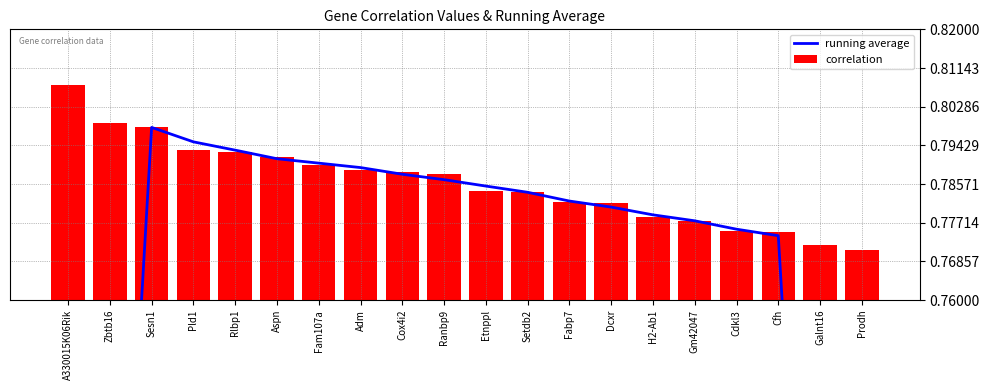

Which series has the widest spread of values?

running average